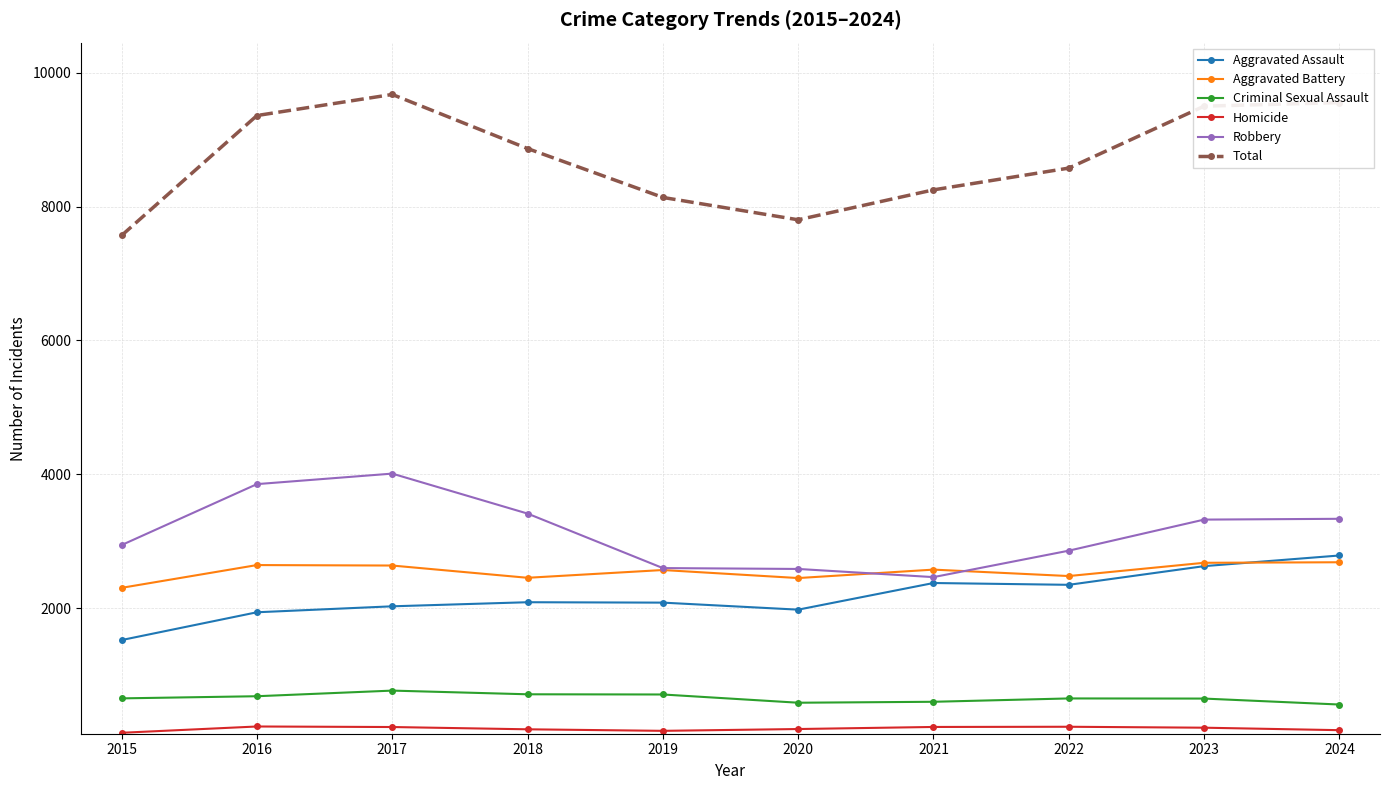

Where is Robbery nearest to the value 3238?

2023